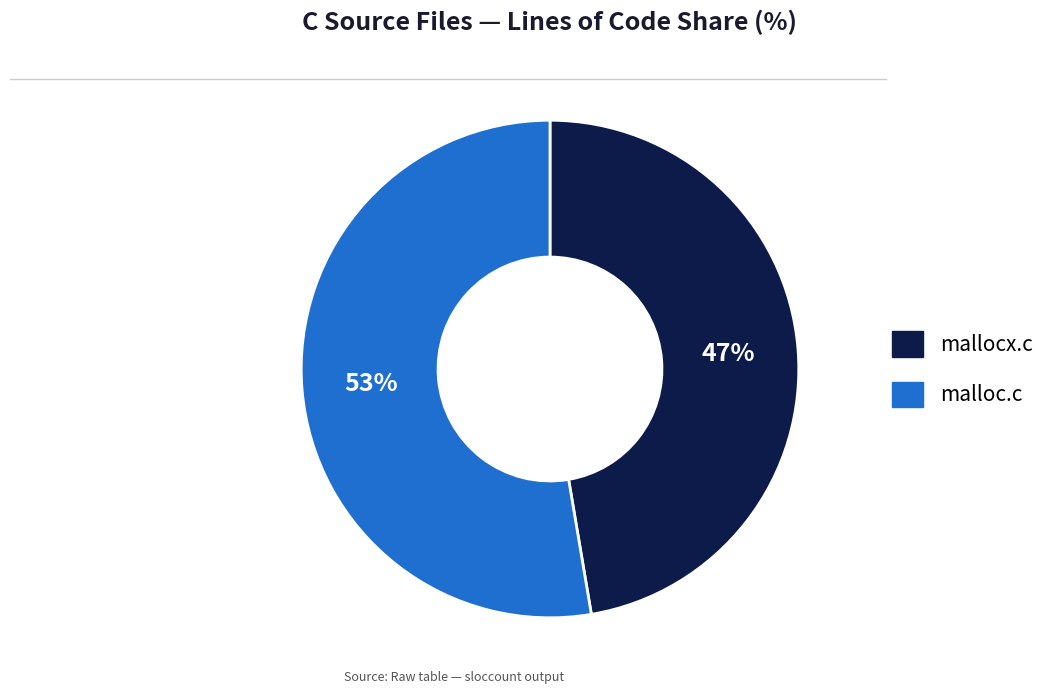

To the nearest percent, what is the average slice percentage?

50%